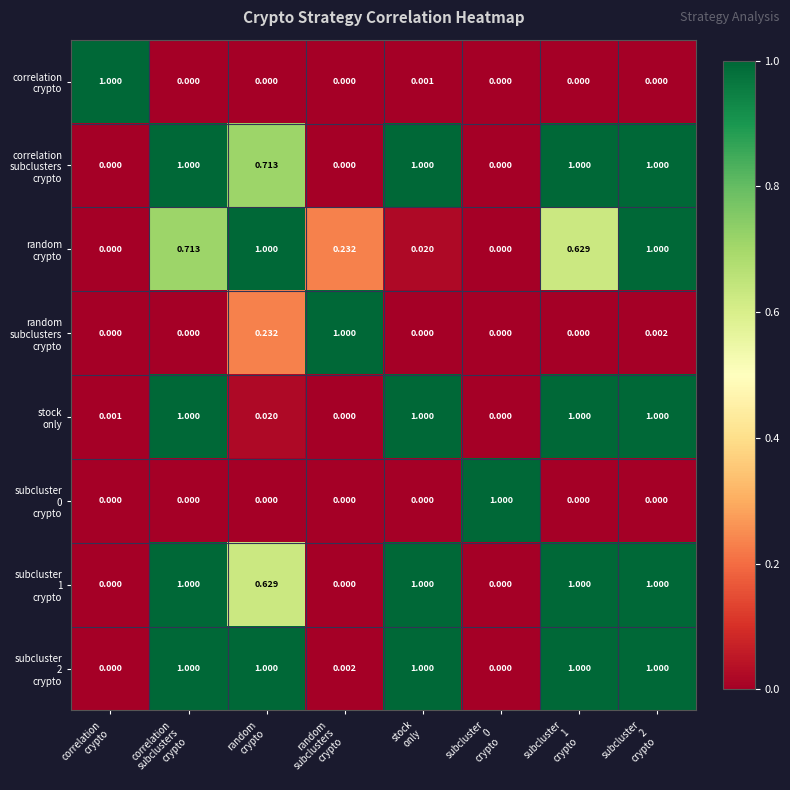

How many series are shown in this chart?

8